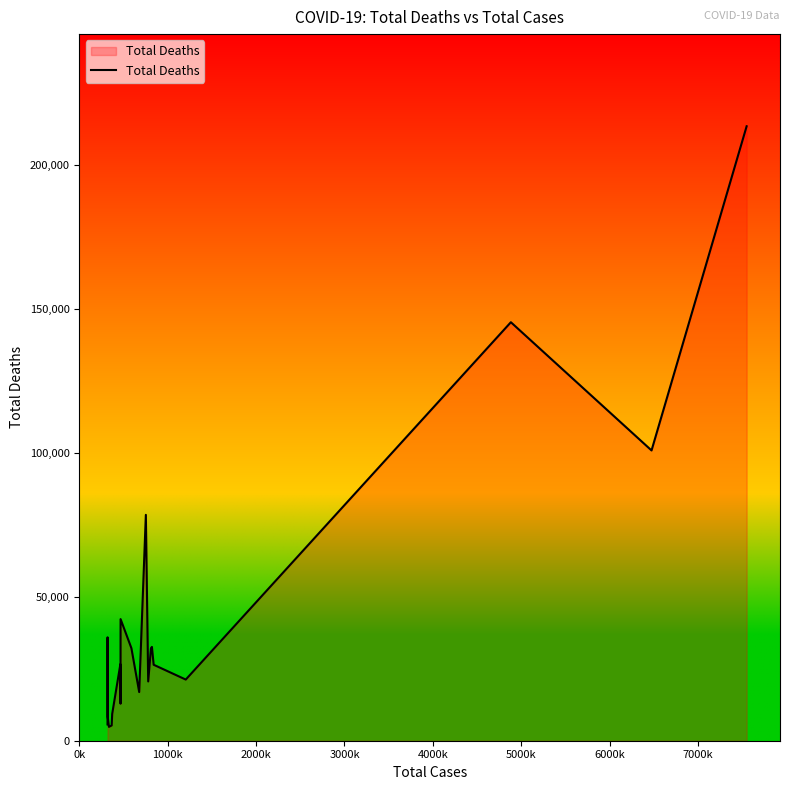

What is the maximum value shown in the chart?

213524